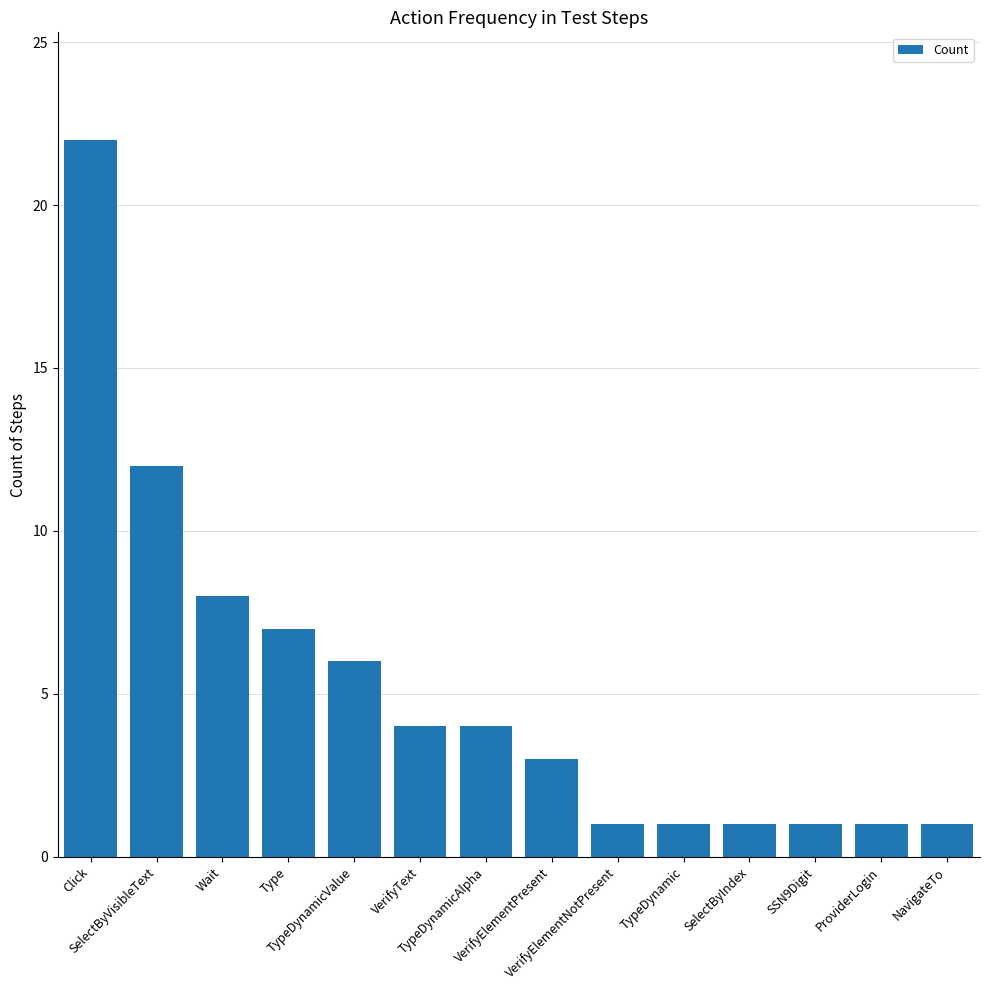

How many series are shown in this chart?

1